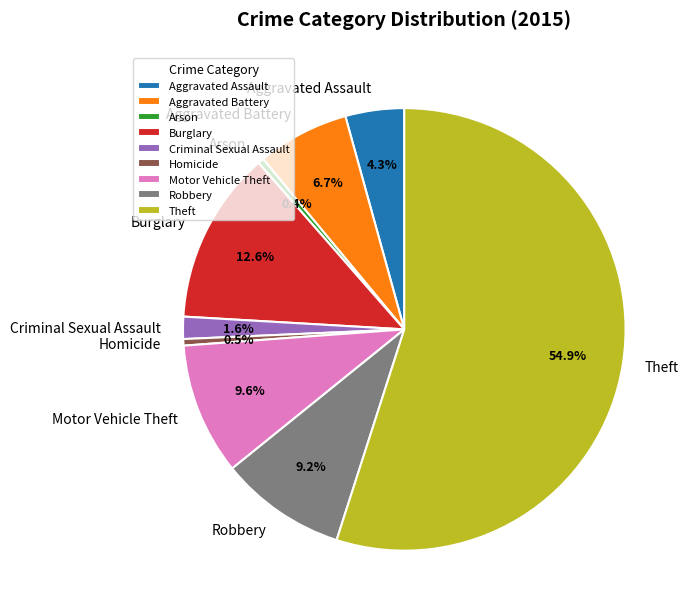

Is there any slice that represents more than half of the pie?

Yes